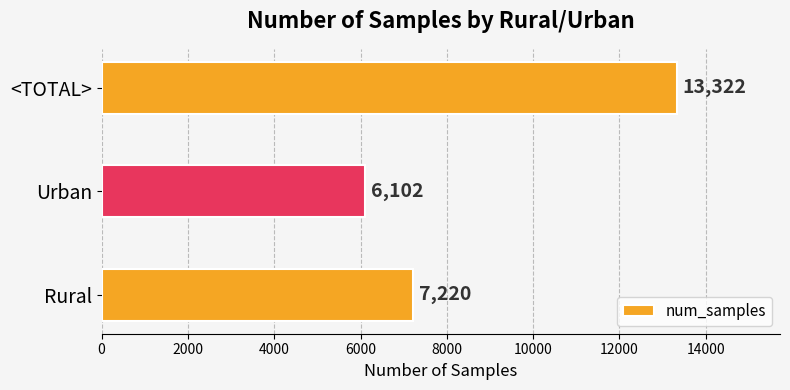

How many categories are shown in the chart?

3